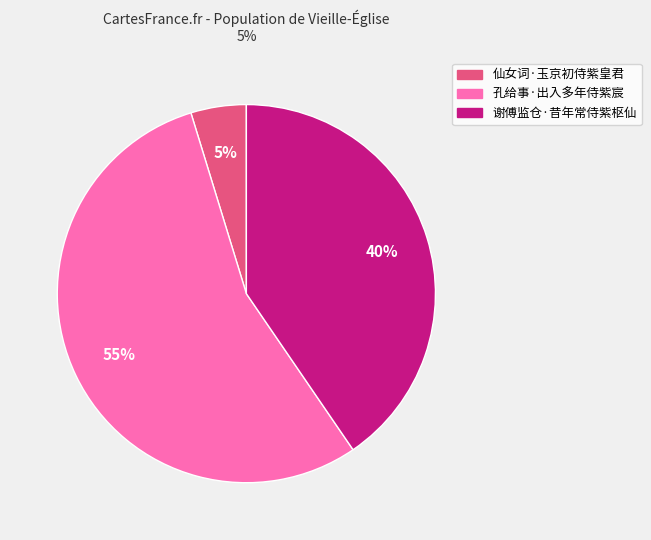

Combined, do 仙女词·玉京初侍紫皇君 and 孔给事·出入多年侍紫宸 account for over 50%?

Yes